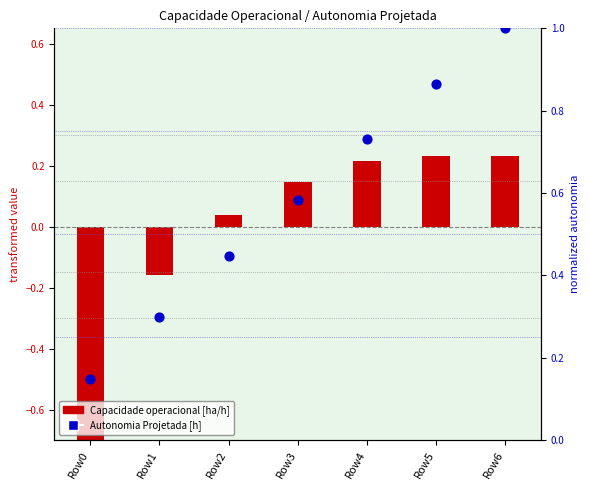

Which series has the largest total across all categories?

Autonomia Projetada [h]